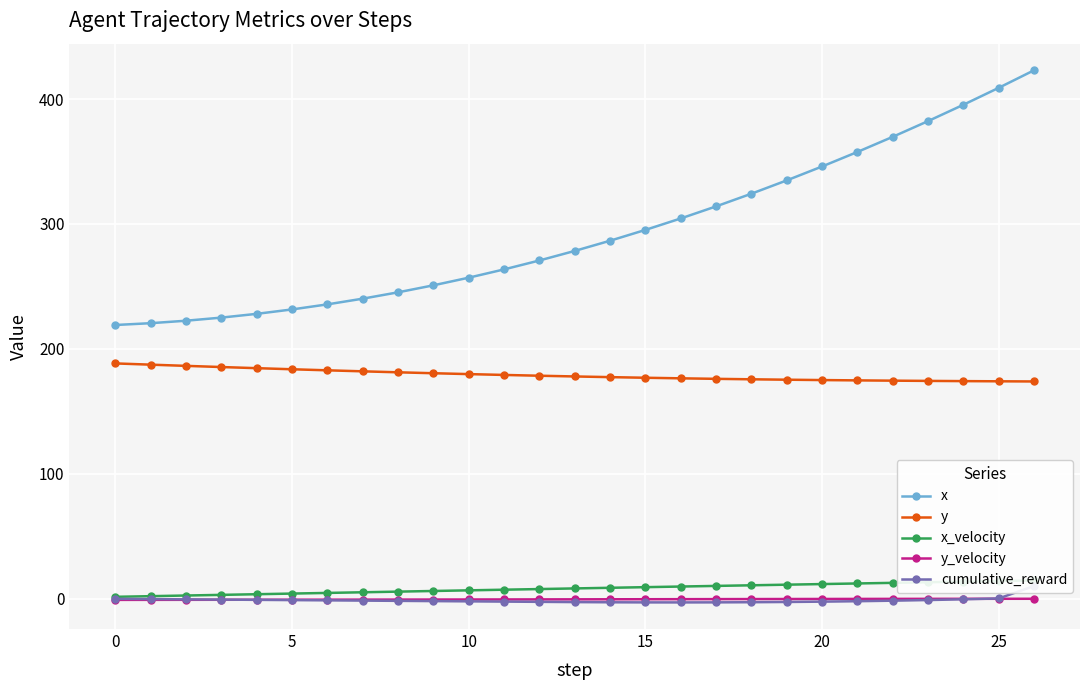

Which series has the widest spread of values?

x